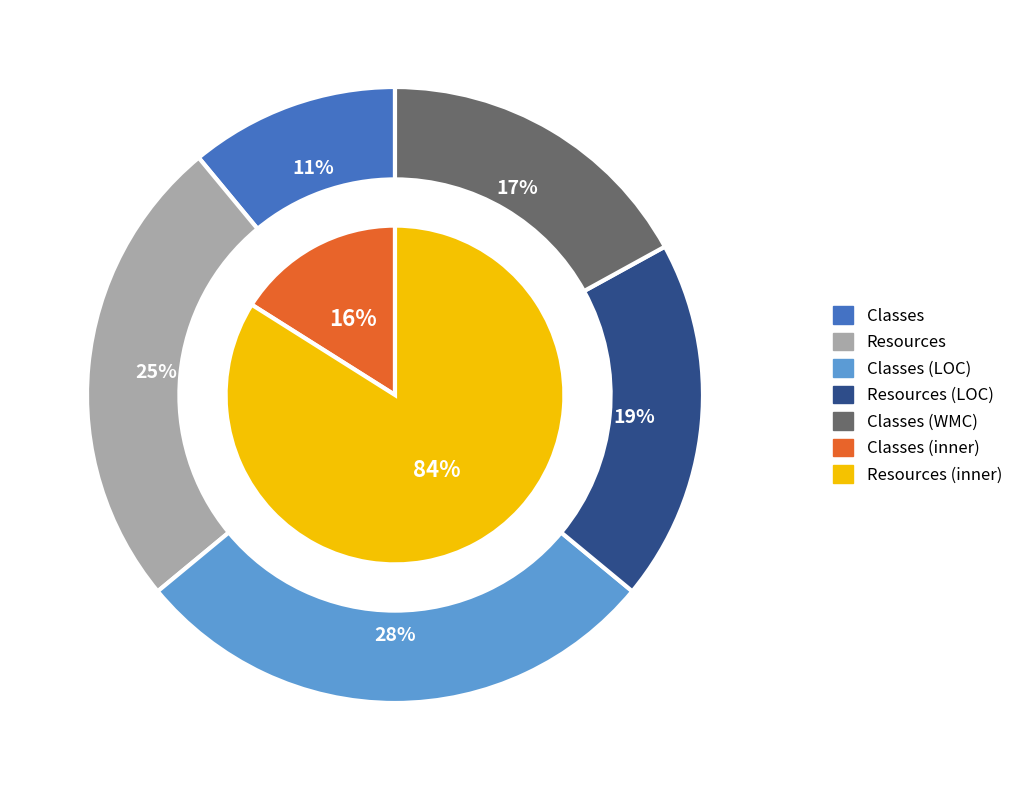

What is the smallest slice in the pie chart?

Classes